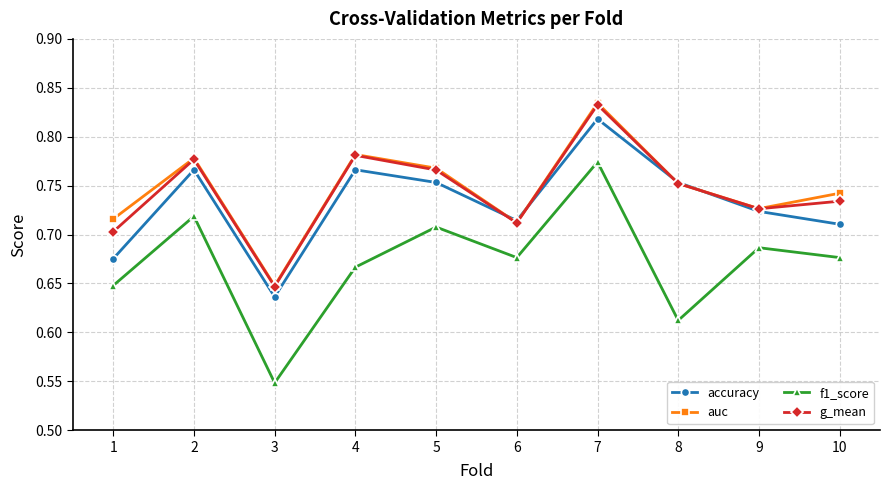

True or false: accuracy and f1_score intersect in this chart.

False